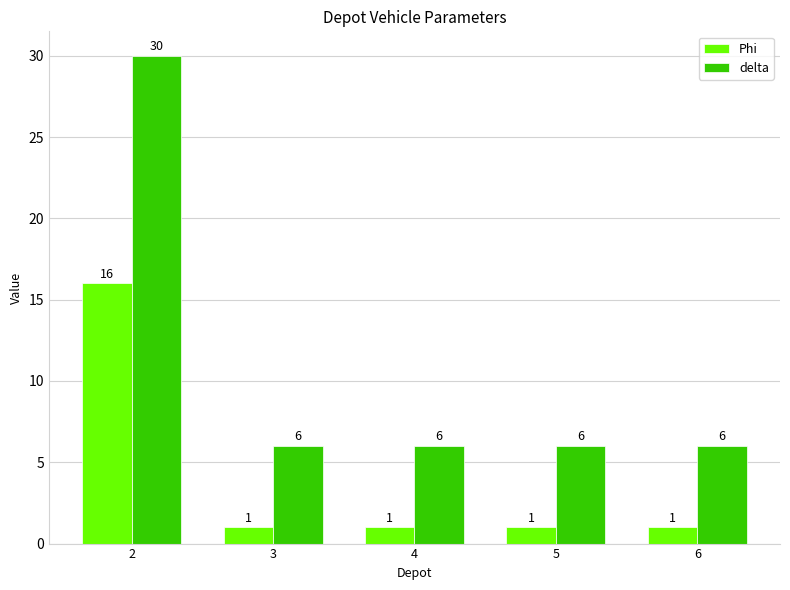

List the series in order of their peak value, lowest first.

Phi, delta